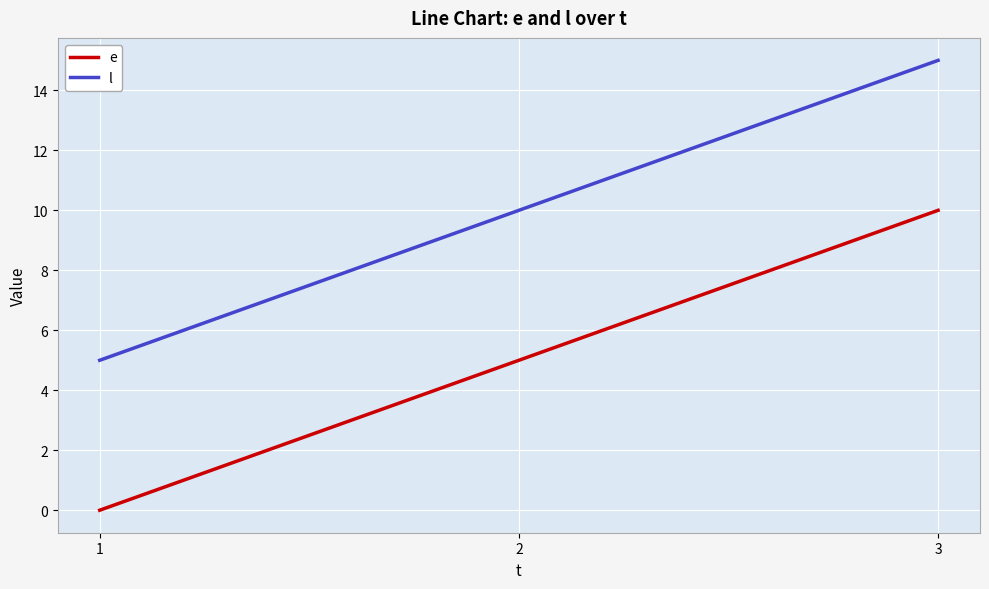

Which category has the lowest value in the e series?

1